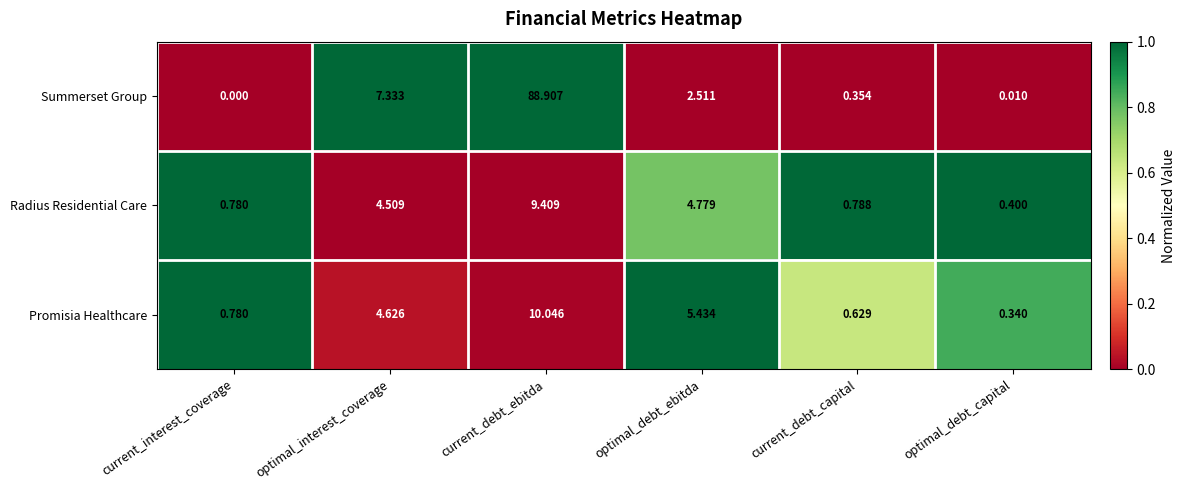

Which series has the largest range (max minus min)?

Summerset Group